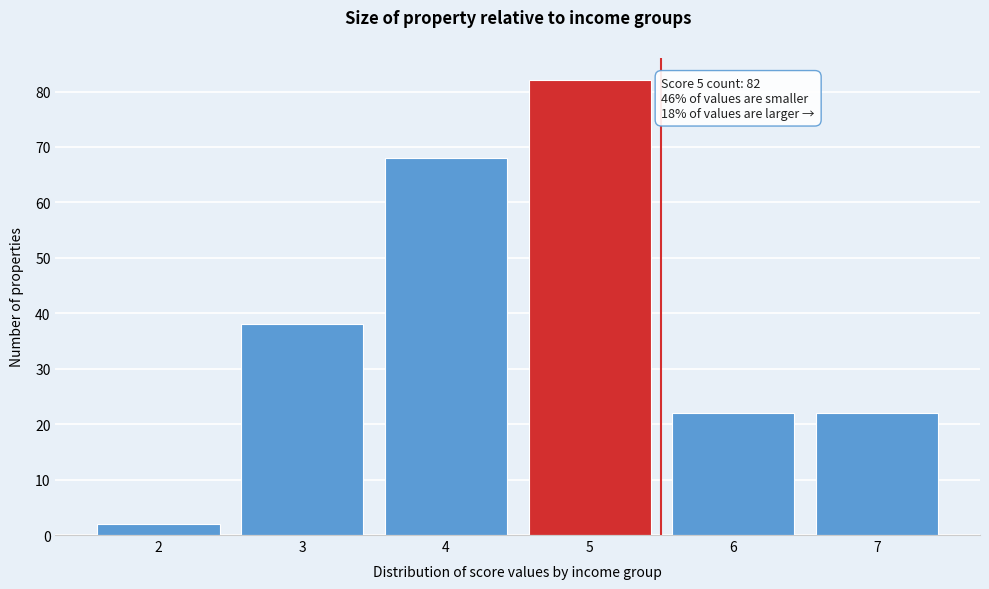

Reading left to right, what are all the values shown in this chart?

2=2	3=38	4=68	5=82	6=22	7=22